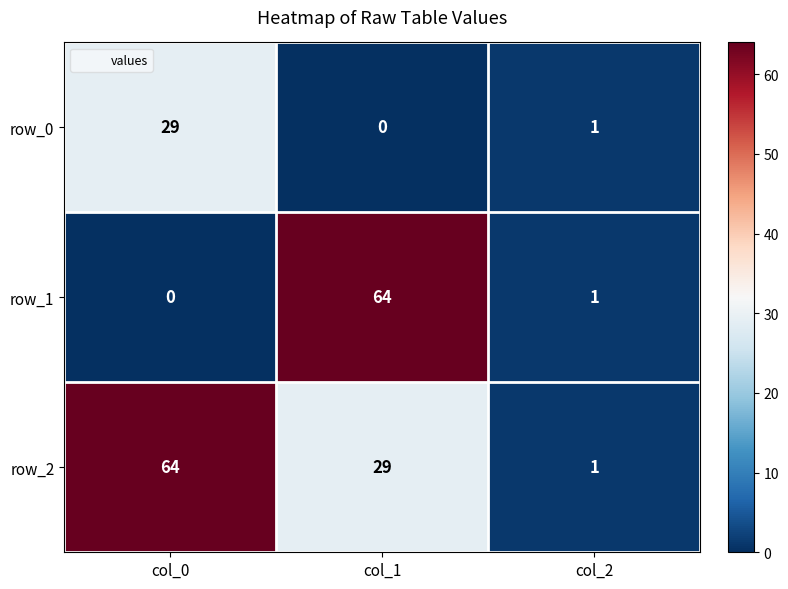

Reading left to right, extract all data points from this chart.

row_0: 29	0	1
row_1: 0	64	1
row_2: 64	29	1